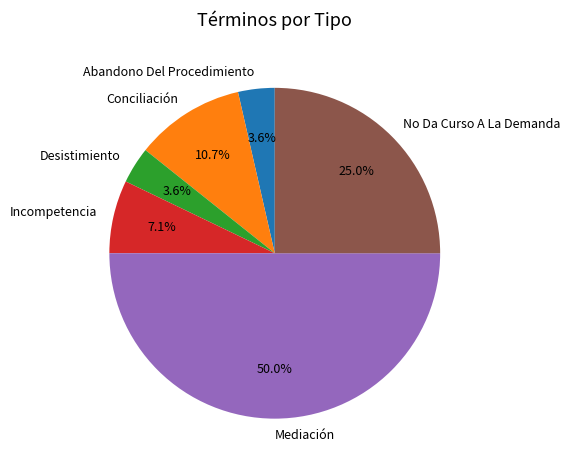

What percentage is the Mediación slice, to the nearest percent?

50%